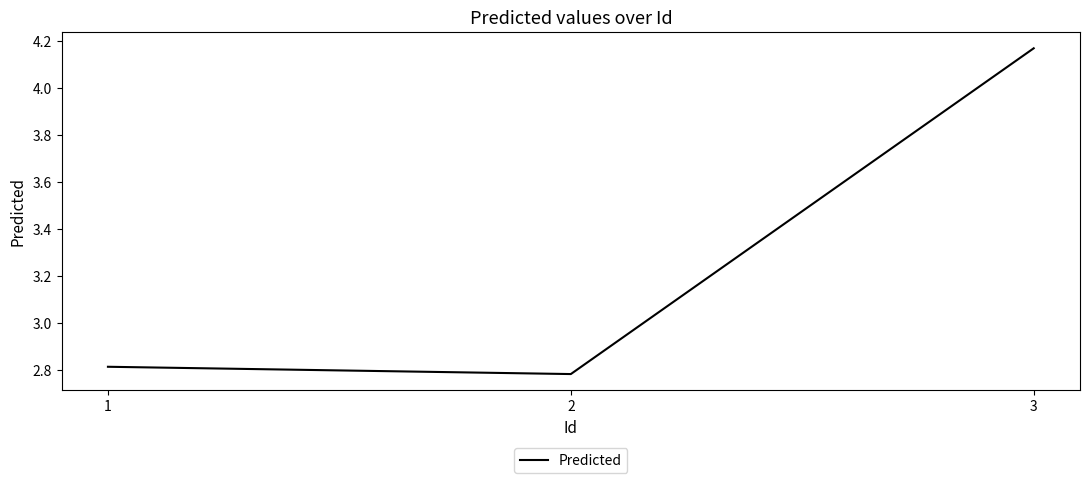

Rank the categories by value from highest to lowest.

3, 1, 2